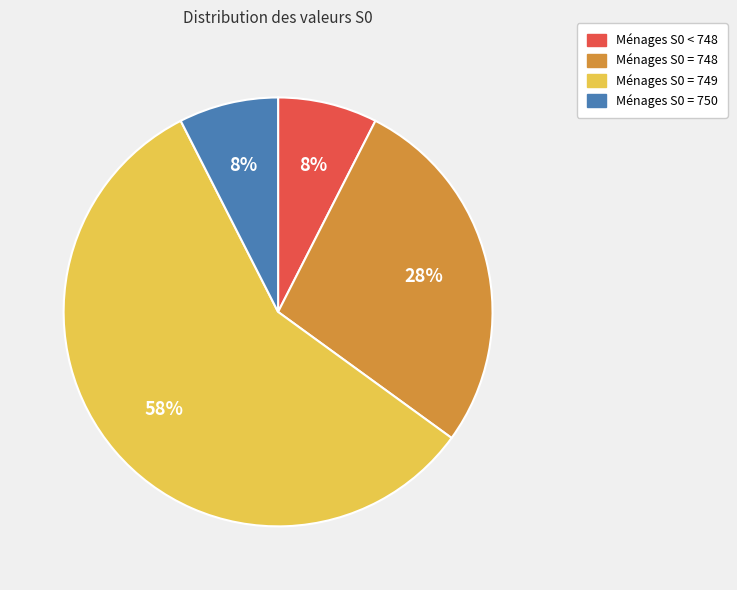

How many segments does this pie chart have?

4